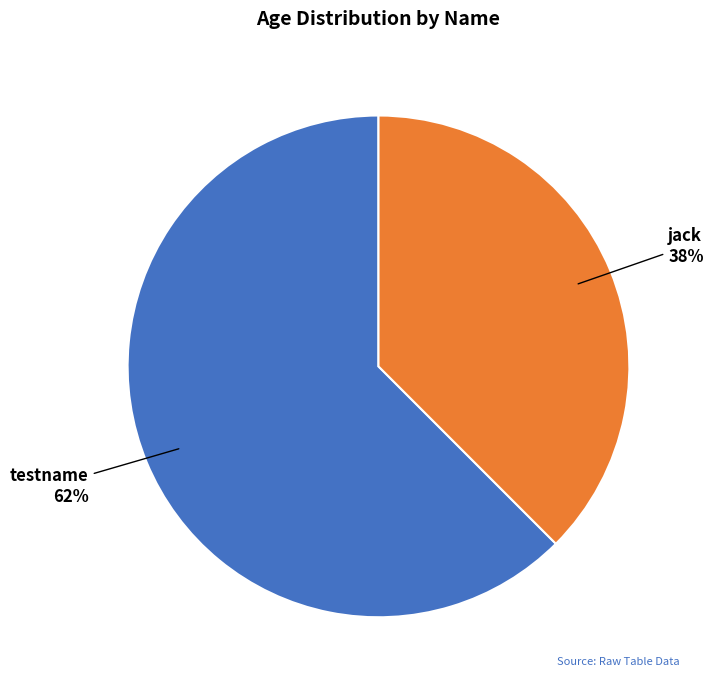

Do jack and testname together represent more than half of the pie?

Yes